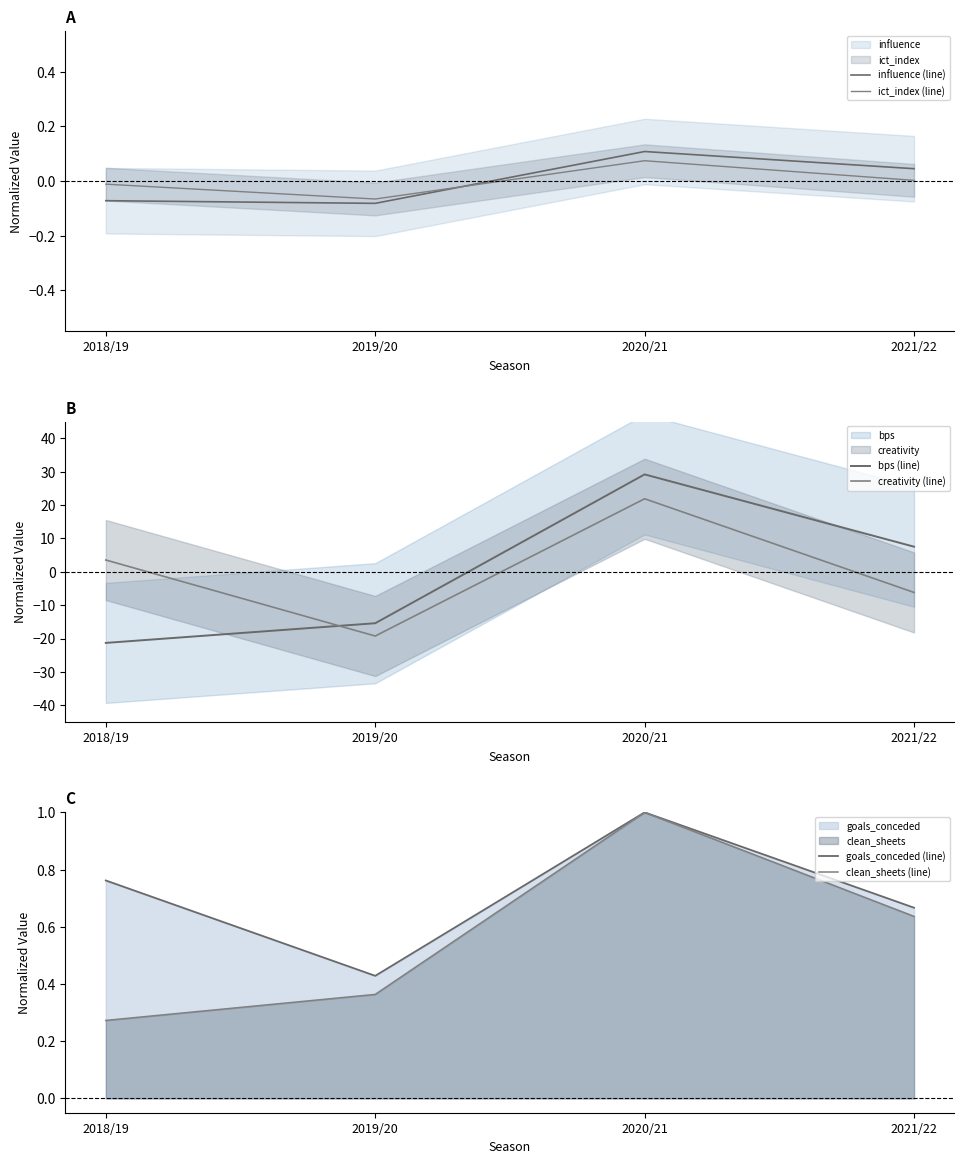

Between 2018/19 and 2019/20, which series saw the biggest shift?

creativity (line)